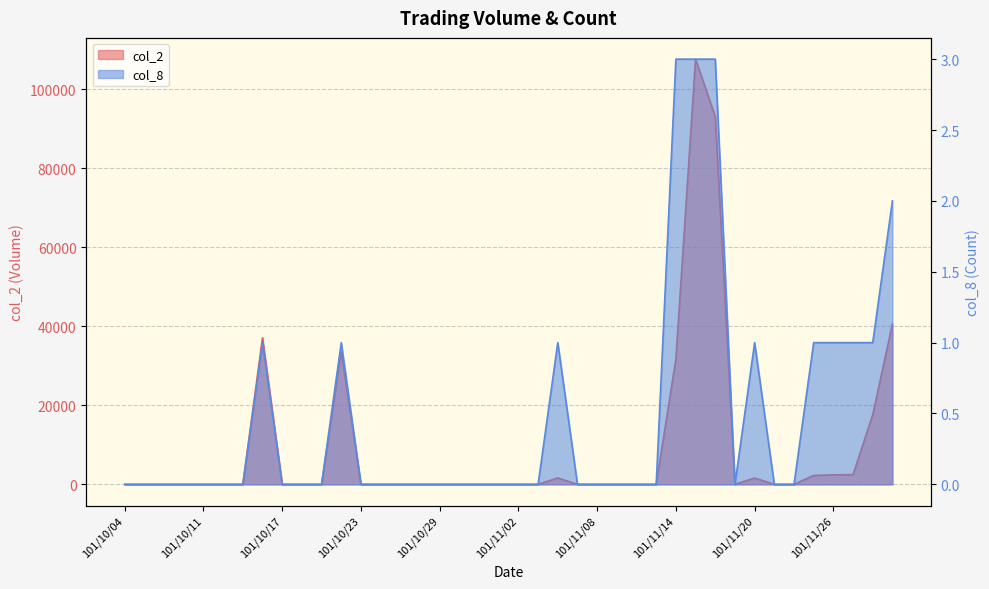

What is the average value of the col_2 series?

9291